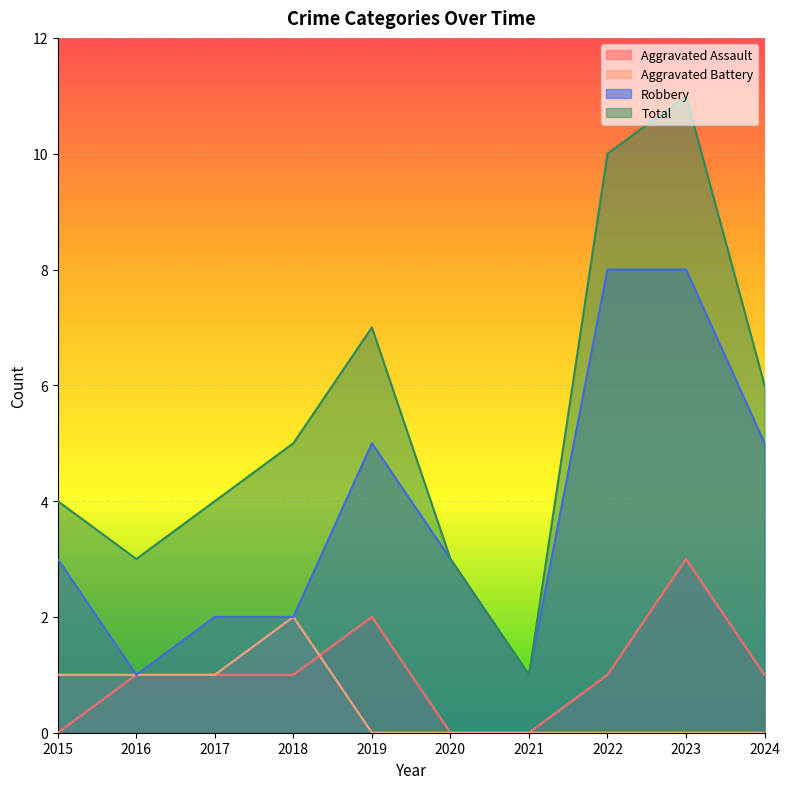

What is the total value across all series at 2015?

8